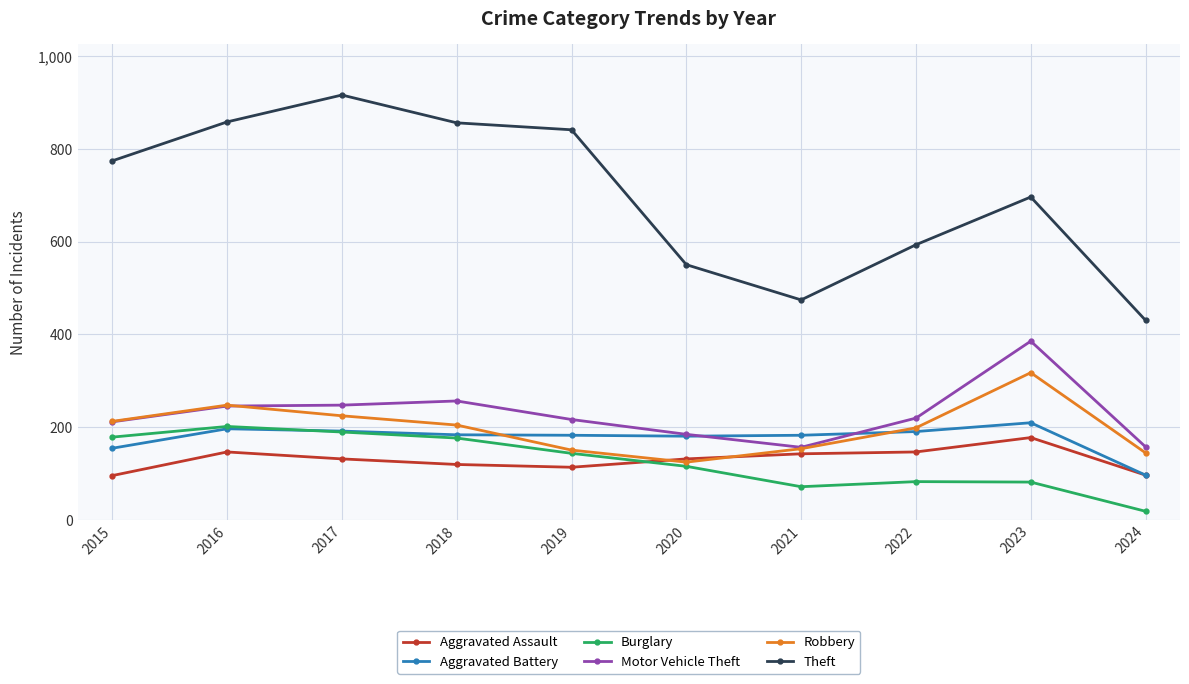

Which series has the widest spread of values?

Theft